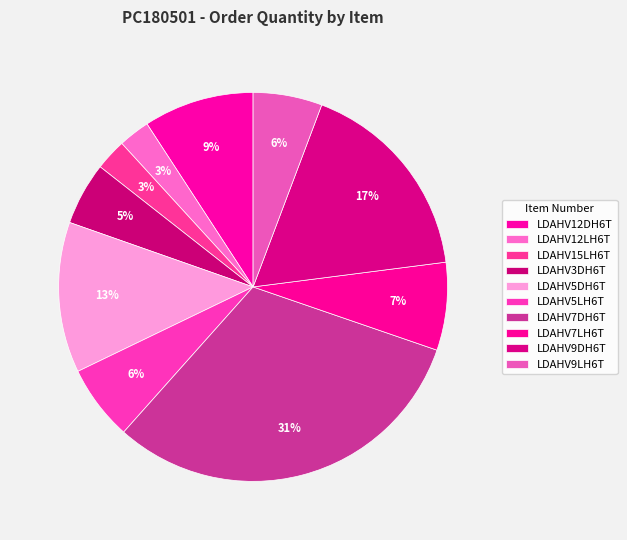

How many segments does this pie chart have?

10